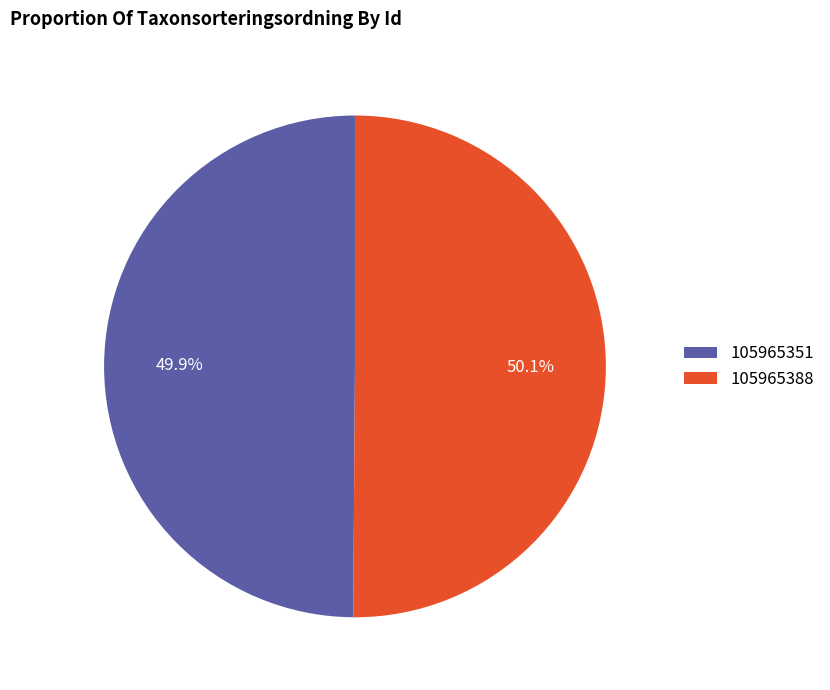

What portion of the pie excludes 105965351?

50.1%